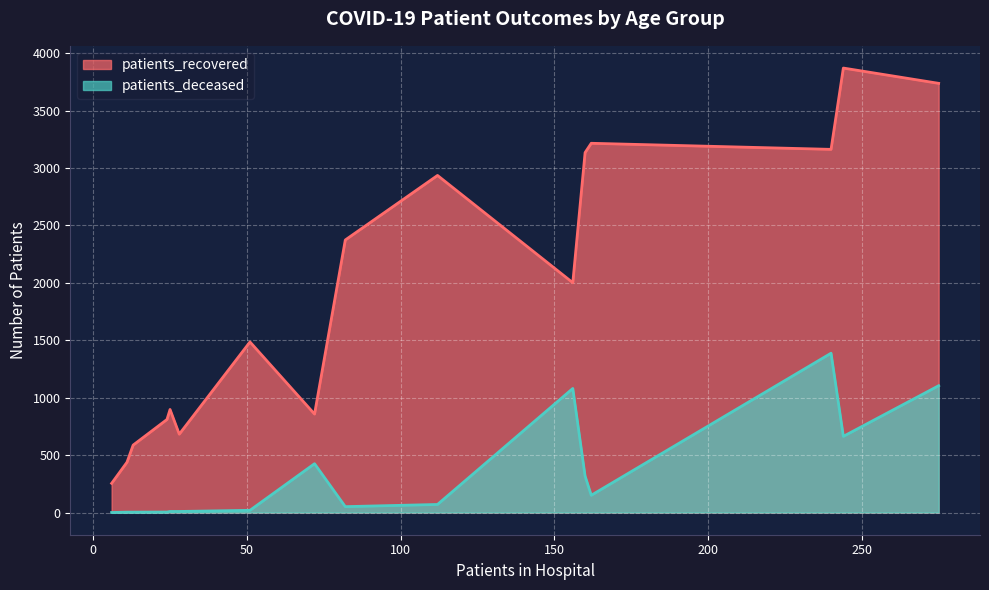

At 70 - 74, list the series in order from largest to smallest.

patients_recovered, patients_deceased